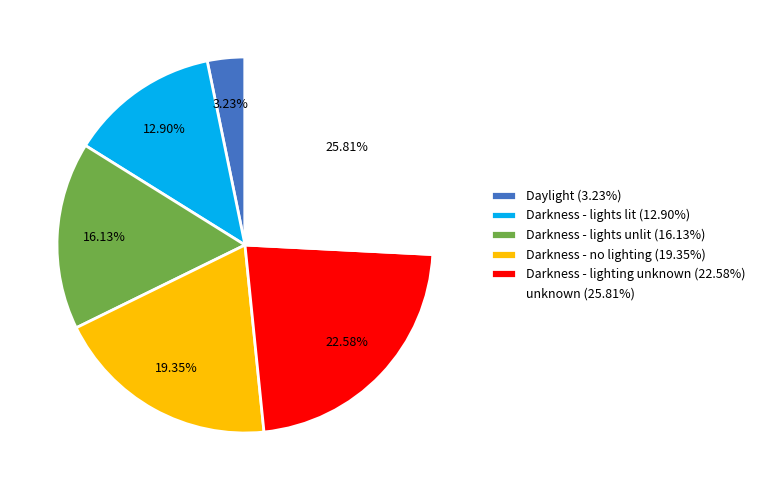

To the nearest percent, what is the difference between the largest and smallest slice percentages?

23%